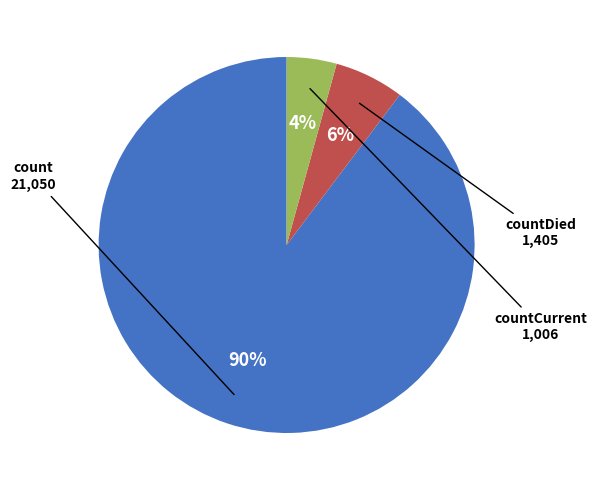

Is there any slice that represents more than half of the pie?

Yes